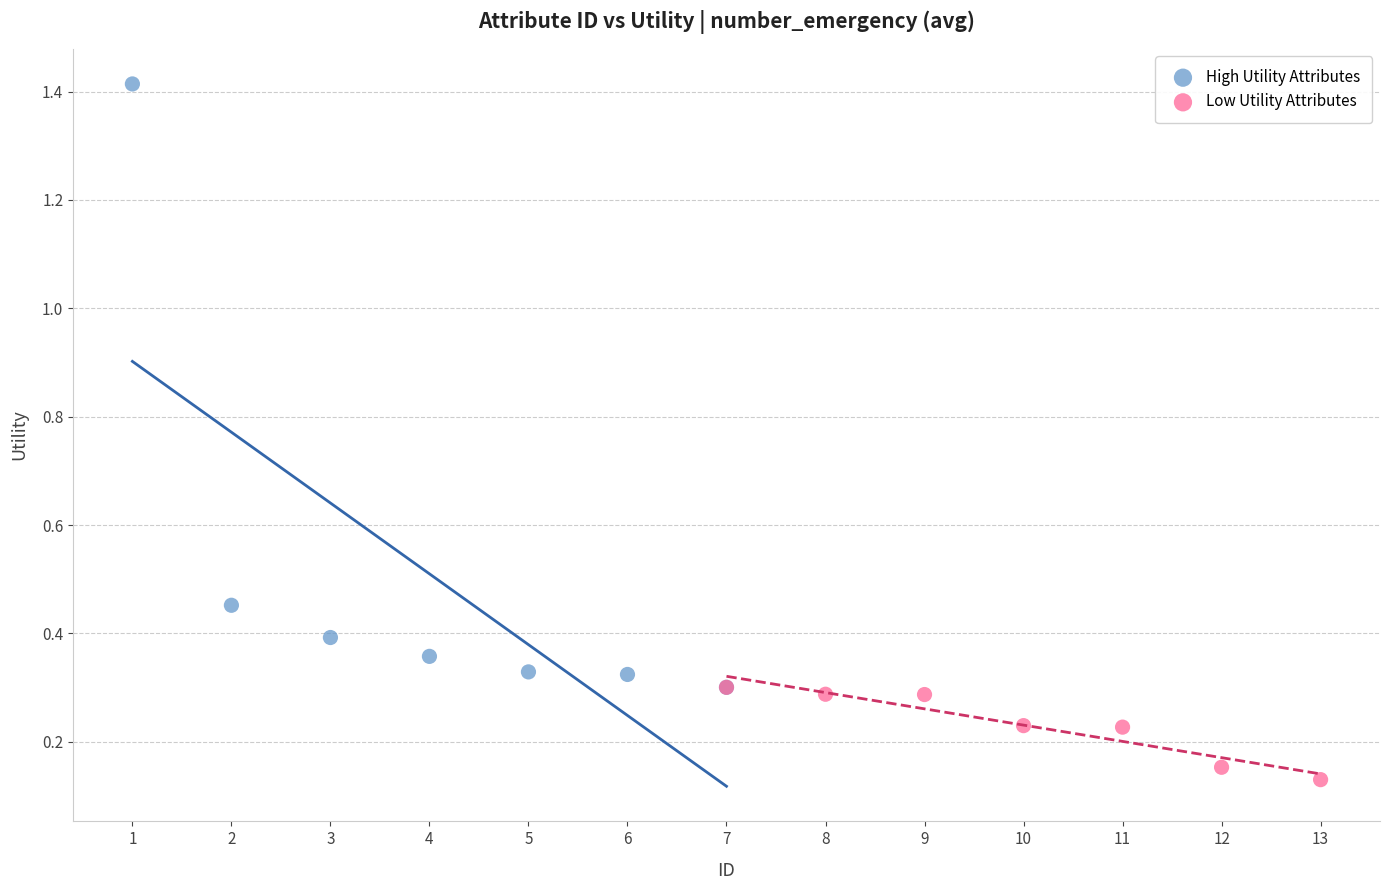

Which series contains the lowest Y value?

Low Utility Attributes